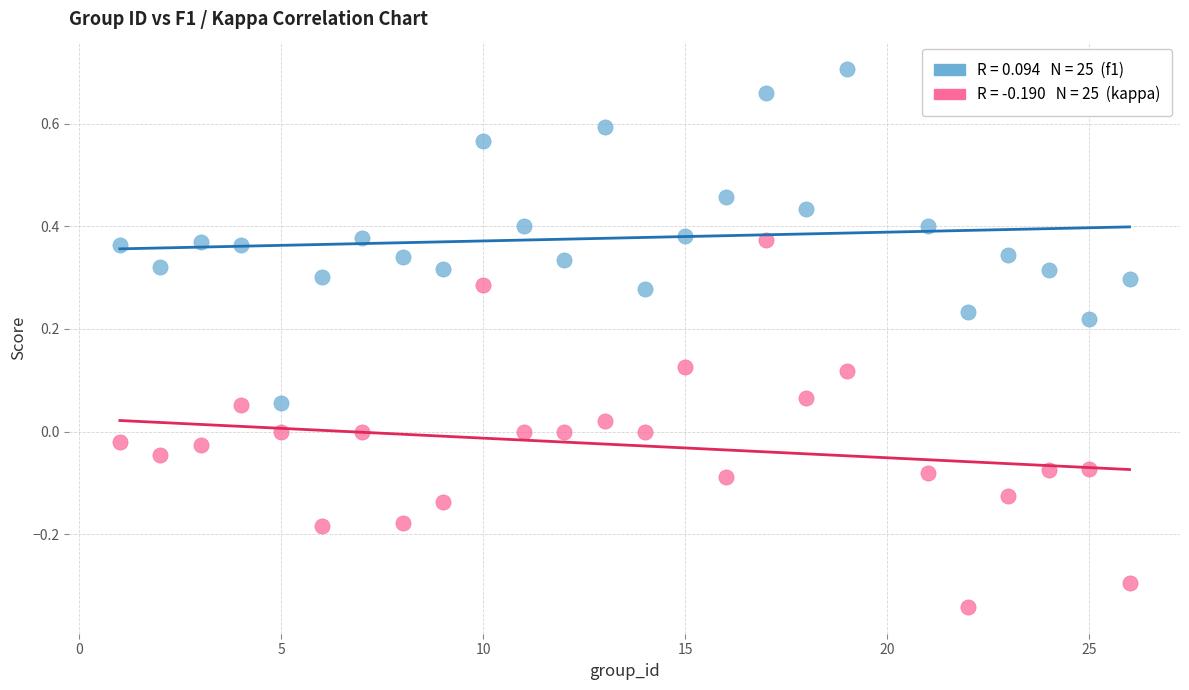

Across all data points, what is the range of X values (max minus min)?

25.0